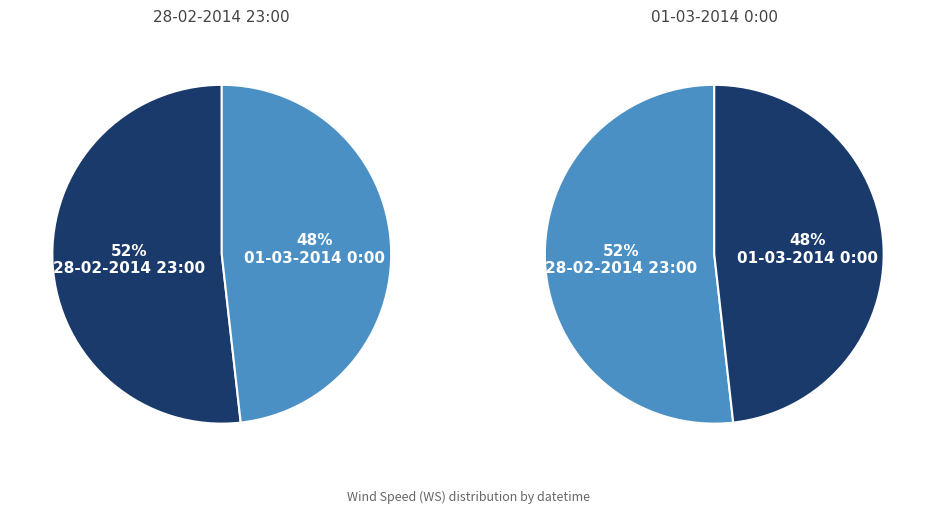

Is it true that 28-02-2014 23:00 is 52% of the pie?

True